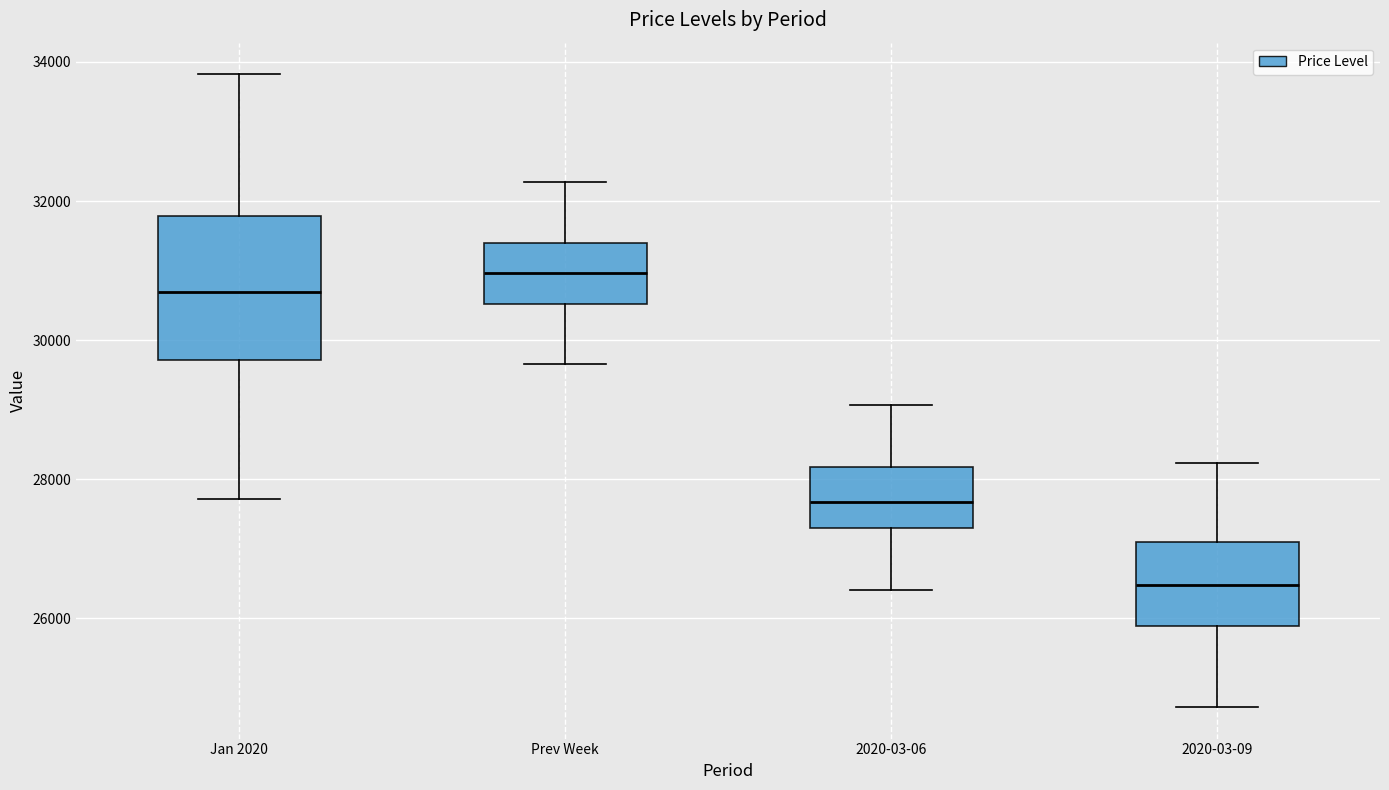

Reading left to right, read every box against the y-axis: the position of its median line, the range the box covers, and the ends of its whiskers. The values are not printed on the chart, so give them approximately, as read against the axis.

Jan 2020: median 30600, box 29800 to 31800, whiskers 27800 to 33800
Prev Week: median 31000, box 30600 to 31400, whiskers 29600 to 32200
2020-03-06: median 27600, box 27200 to 28200, whiskers 26400 to 29000
2020-03-09: median 26400, box 25800 to 27000, whiskers 24800 to 28200